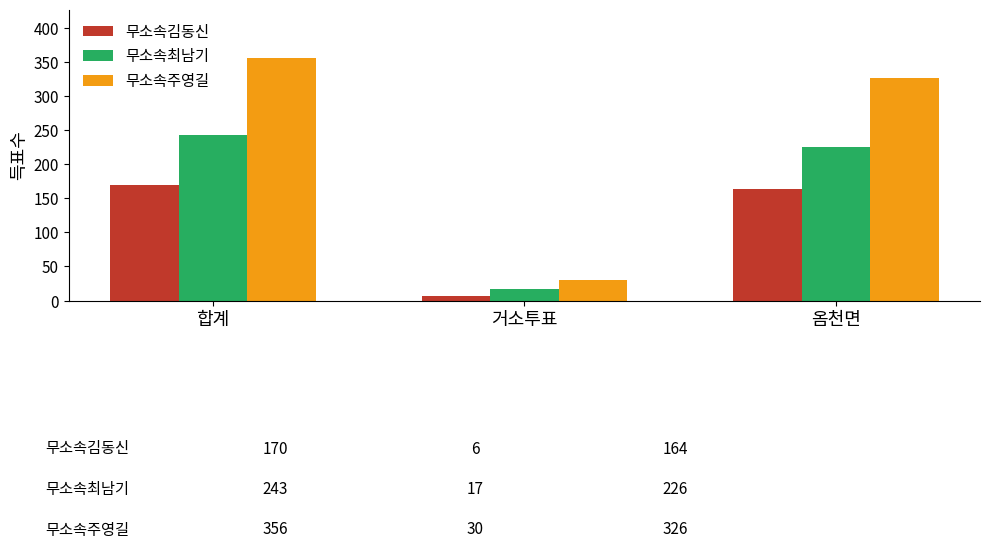

Is it true that 무소속주영길 equals 356 at 합계?

True